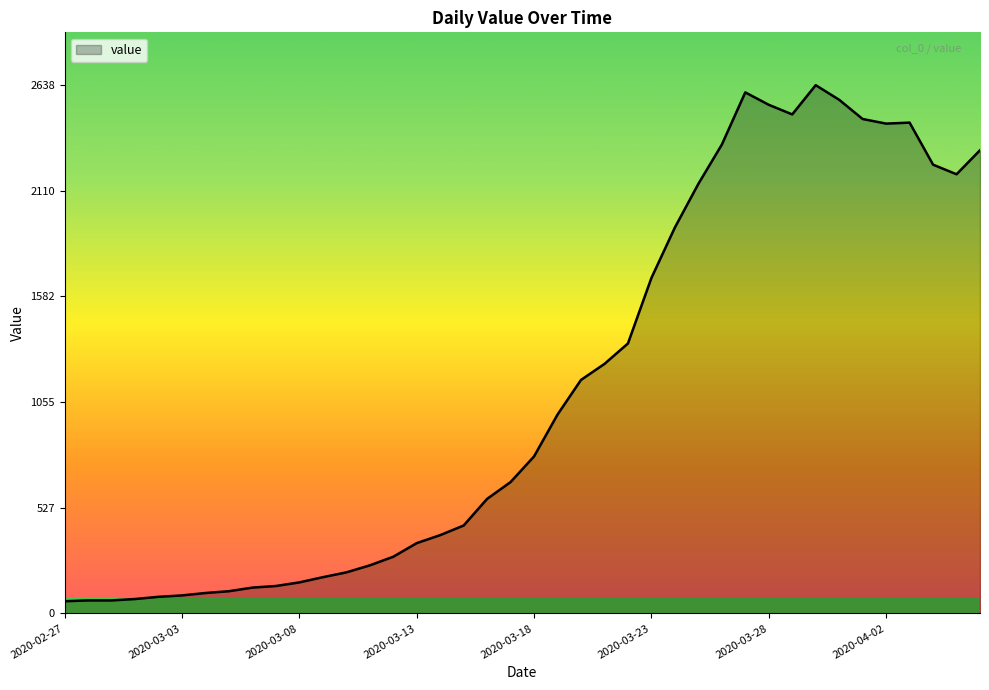

True or false: there are more than 0 points higher than both neighbors.

True